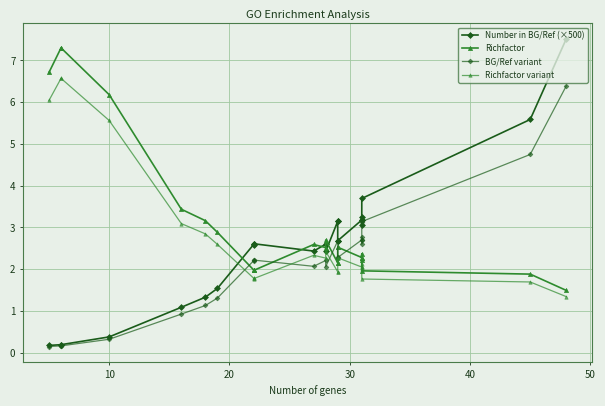

Rank the series by their average value, from highest to lowest.

Richfactor, Richfactor variant, Number in BG/Ref (×500), BG/Ref variant